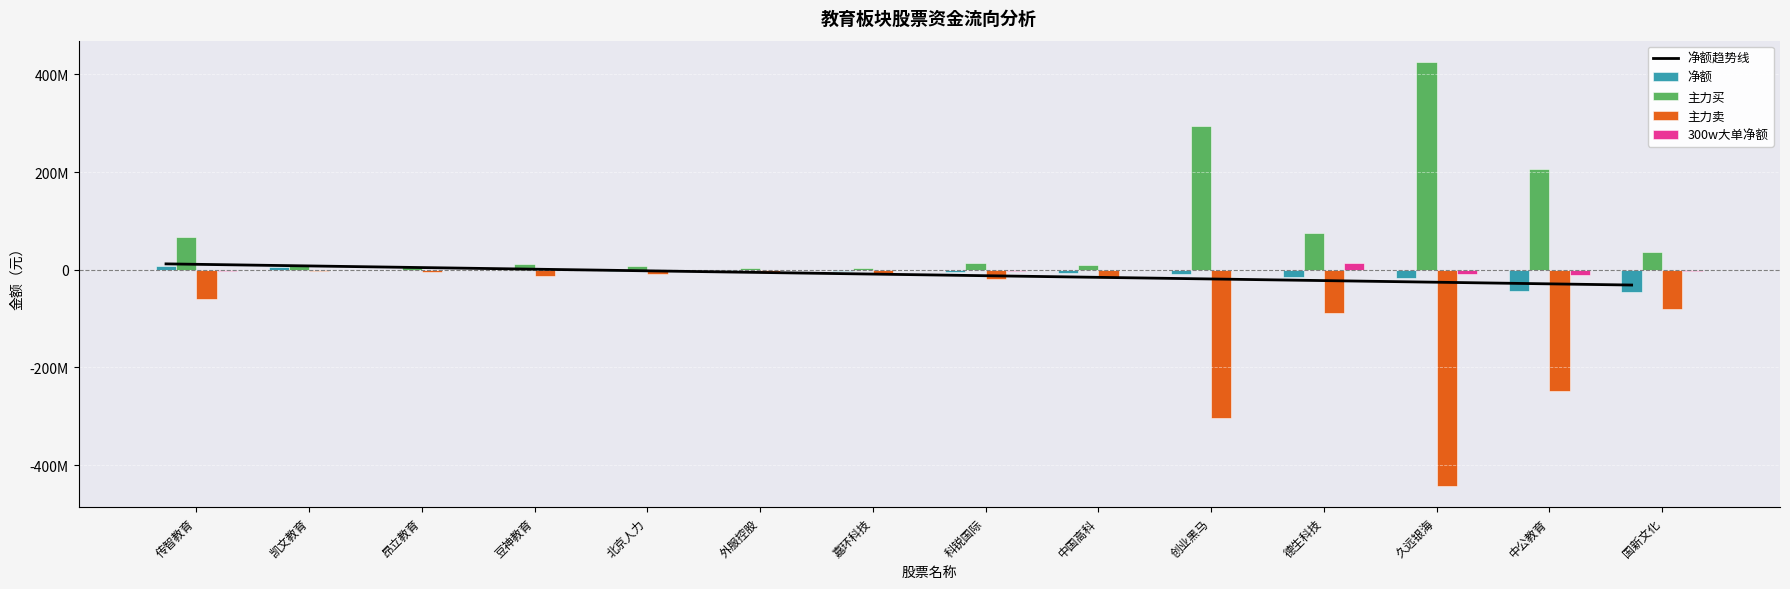

What are all the series names shown in the legend?

净额趋势线, 净额, 主力买, 主力卖, 300w大单净额